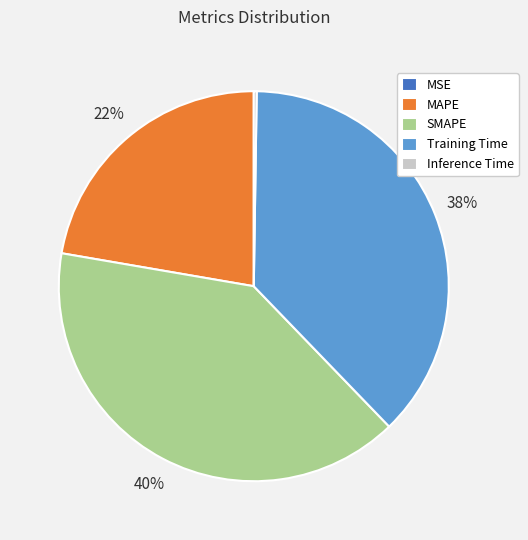

What percentage is the MAPE slice, to the nearest percent?

22%